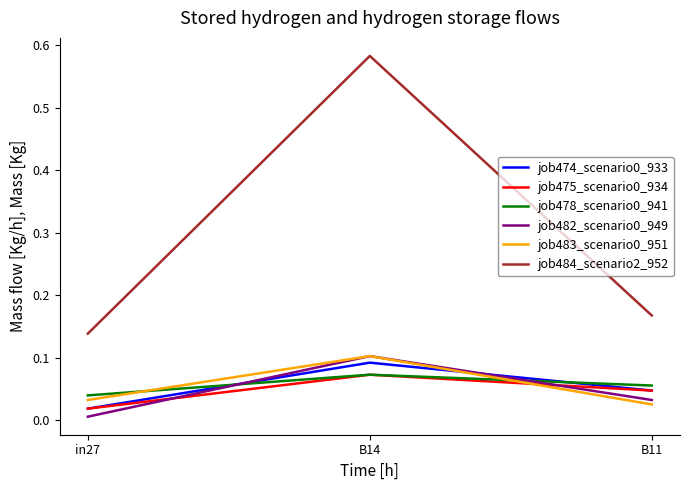

What position from the right is B11?

1